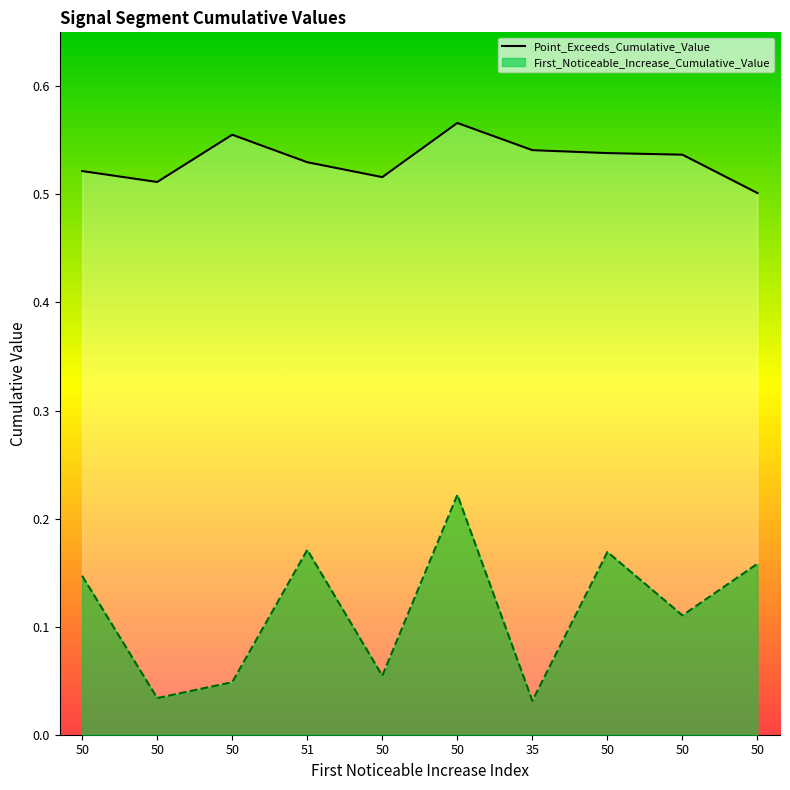

True or false: the data has more than 1 interior local peaks.

True